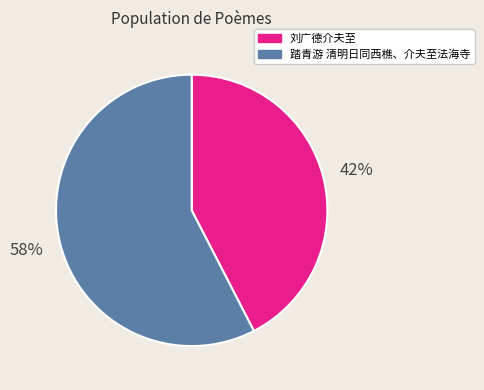

Rank the categories by value from highest to lowest.

踏青游 清明日同西樵、介夫至法海寺, 刘广德介夫至